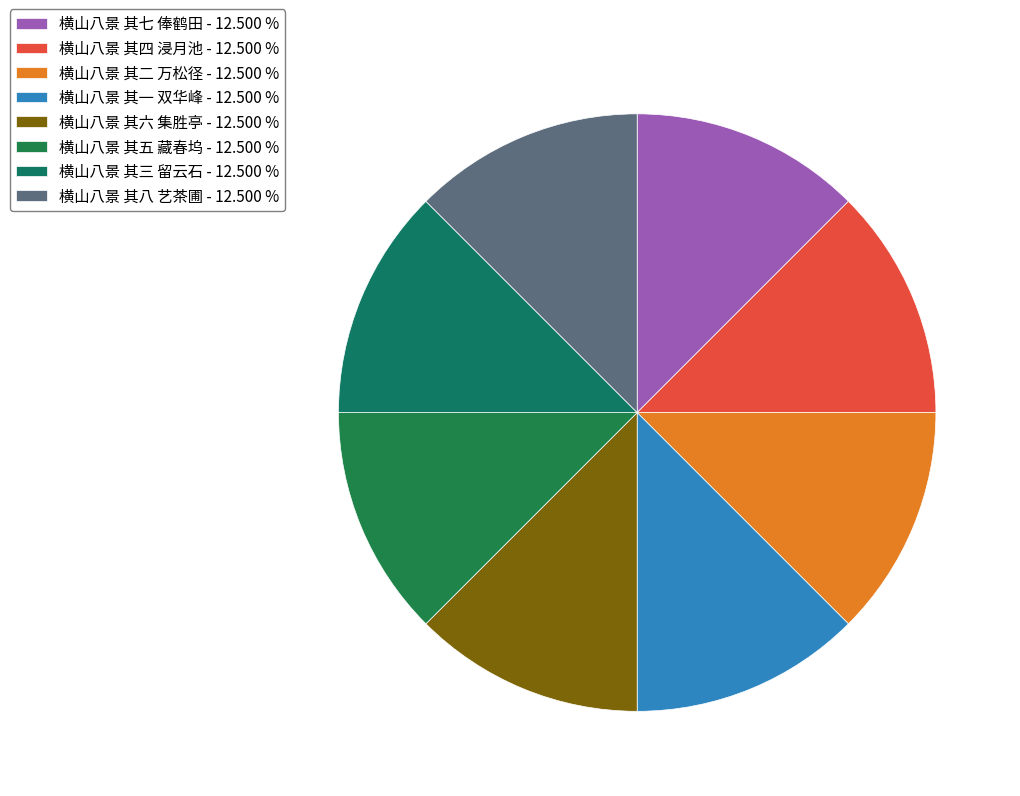

Rank the categories by value from lowest to highest.

横山八景 其一 双华峰, 横山八景 其二 万松径, 横山八景 其三 留云石, 横山八景 其四 浸月池, 横山八景 其五 藏春坞, 横山八景 其六 集胜亭, 横山八景 其七 俸鹤田, 横山八景 其八 艺茶圃